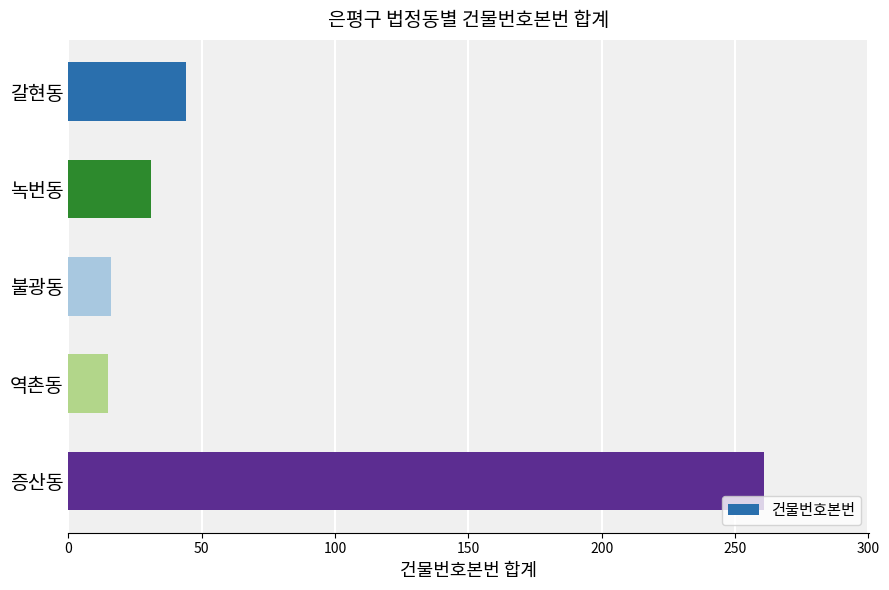

How many data points does each series have?

5